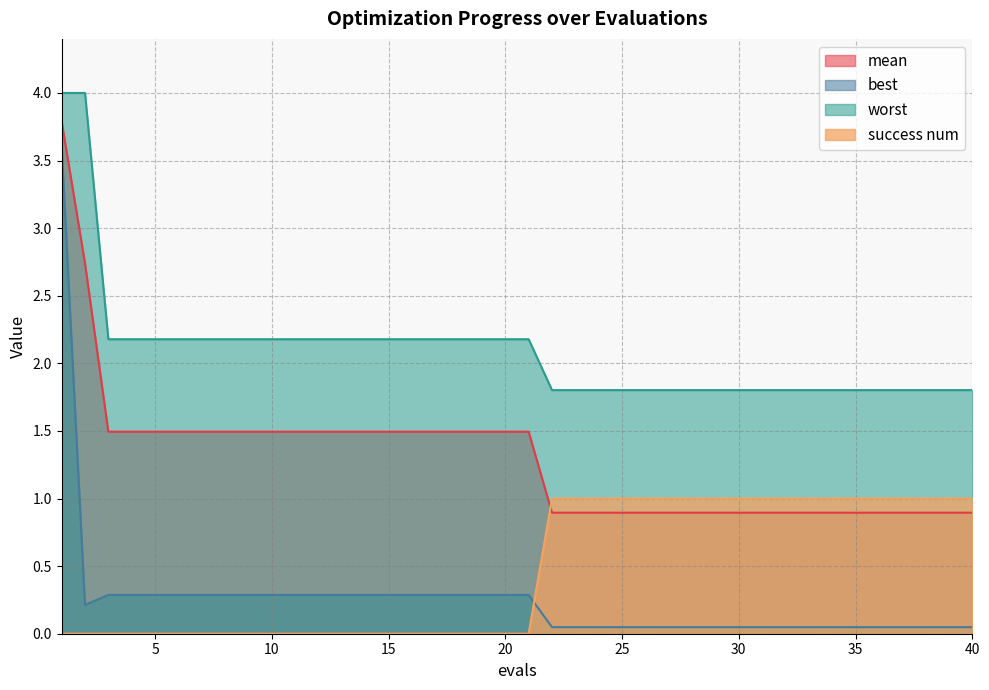

Reading left to right, what are all the values shown in this chart?

mean: 3.8	2.7	1.5	1.5	1.5	1.5	1.5	1.5	1.5	1.5	1.5	1.5	1.5	1.5	1.5	1.5	1.5	1.5	1.5	1.5	1.5	0.9	0.9	0.9	0.9	0.9	0.9	0.9	0.9	0.9	0.9	0.9	0.9	0.9	0.9	0.9	0.9	0.9	0.9	0.9
best: 3.6	0.2	0.3	0.3	0.3	0.3	0.3	0.3	0.3	0.3	0.3	0.3	0.3	0.3	0.3	0.3	0.3	0.3	0.3	0.3	0.3	0.0	0.0	0.0	0.0	0.0	0.0	0.0	0.0	0.0	0.0	0.0	0.0	0.0	0.0	0.0	0.0	0.0	0.0	0.0
worst: 4.0	4.0	2.2	2.2	2.2	2.2	2.2	2.2	2.2	2.2	2.2	2.2	2.2	2.2	2.2	2.2	2.2	2.2	2.2	2.2	2.2	1.8	1.8	1.8	1.8	1.8	1.8	1.8	1.8	1.8	1.8	1.8	1.8	1.8	1.8	1.8	1.8	1.8	1.8	1.8
success num: 0.0	0.0	0.0	0.0	0.0	0.0	0.0	0.0	0.0	0.0	0.0	0.0	0.0	0.0	0.0	0.0	0.0	0.0	0.0	0.0	0.0	1.0	1.0	1.0	1.0	1.0	1.0	1.0	1.0	1.0	1.0	1.0	1.0	1.0	1.0	1.0	1.0	1.0	1.0	1.0